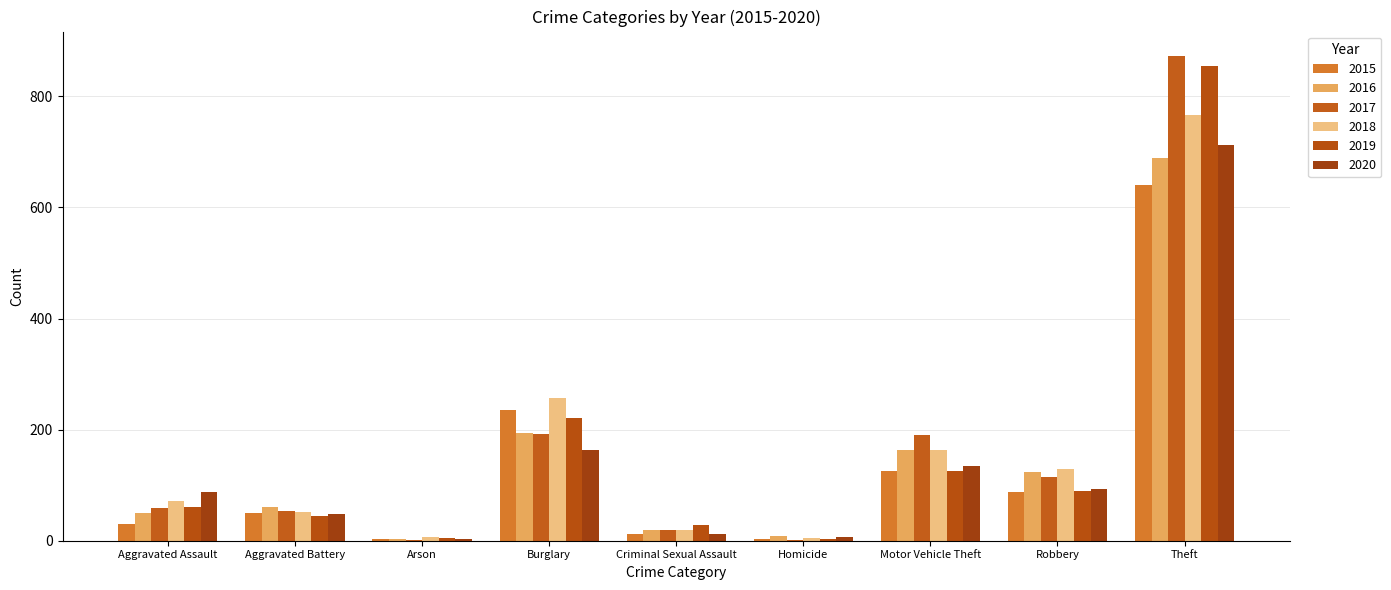

Reading right to left, transcribe all the data shown in this chart.

2015: 641	87	125	4	13	236	3	50	31
2016: 689	123	163	8	20	194	3	60	50
2017: 873	115	191	2	19	192	1	54	59
2018: 767	130	164	5	20	257	6	52	72
2019: 855	89	125	3	29	221	5	45	61
2020: 713	94	134	6	12	163	4	48	87